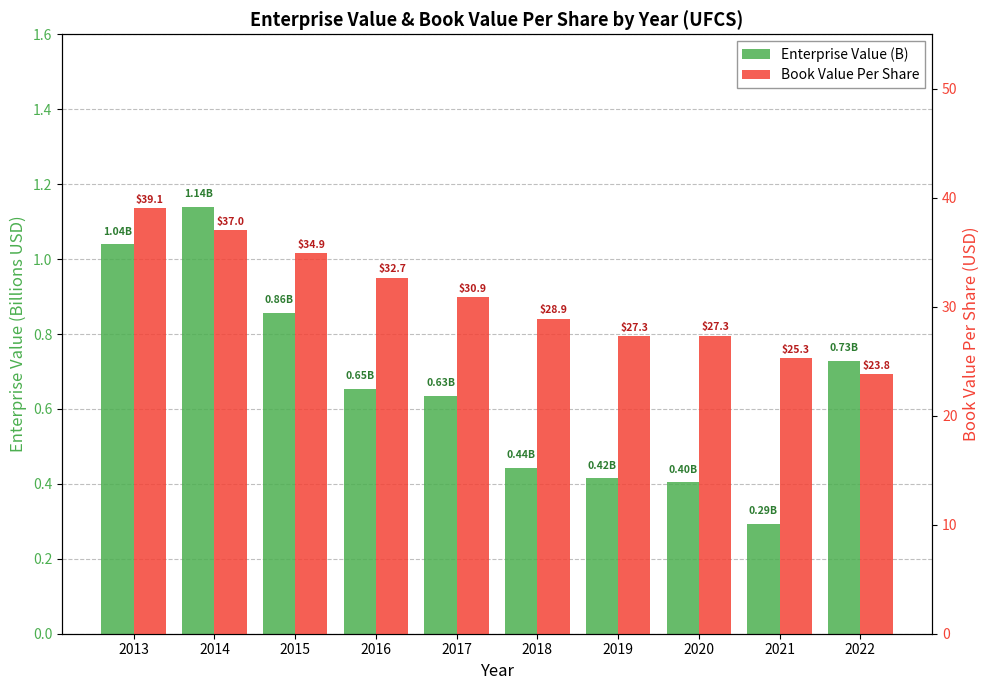

The value of Book Value Per Share at 2015 is 34.9. True or false?

True